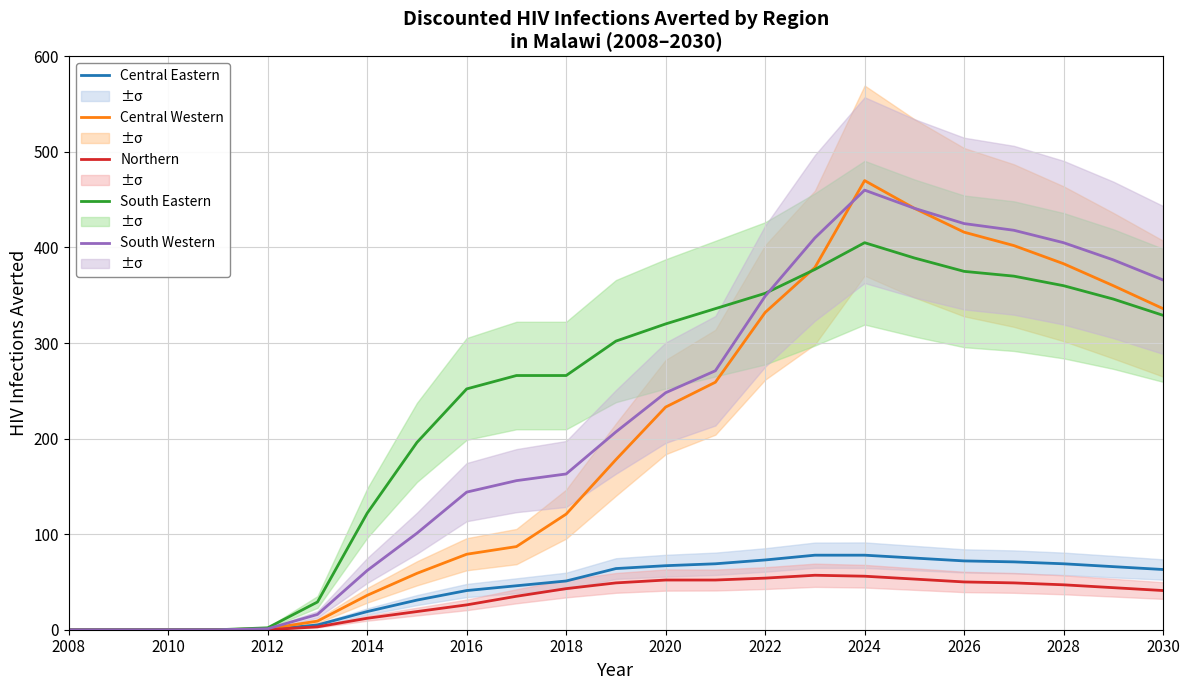

True or false: Northern has more than 2 interior local peaks.

False